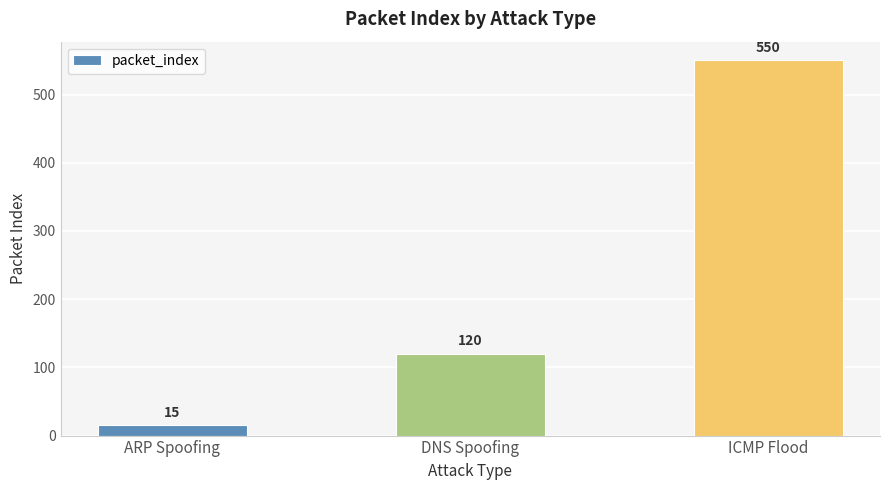

List the labels in order of value, largest first.

ICMP Flood, DNS Spoofing, ARP Spoofing